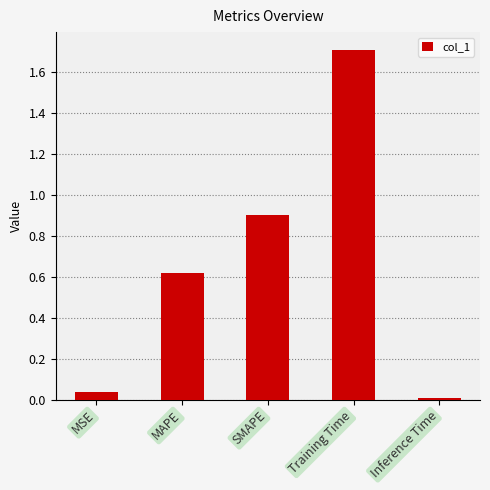

True or false: the data shows 0.9 at SMAPE.

True